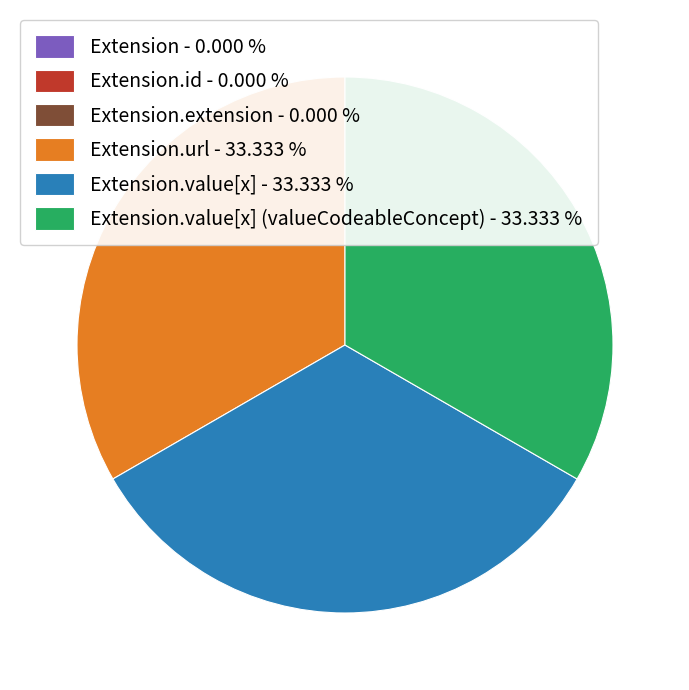

Is there a majority slice in this chart?

No